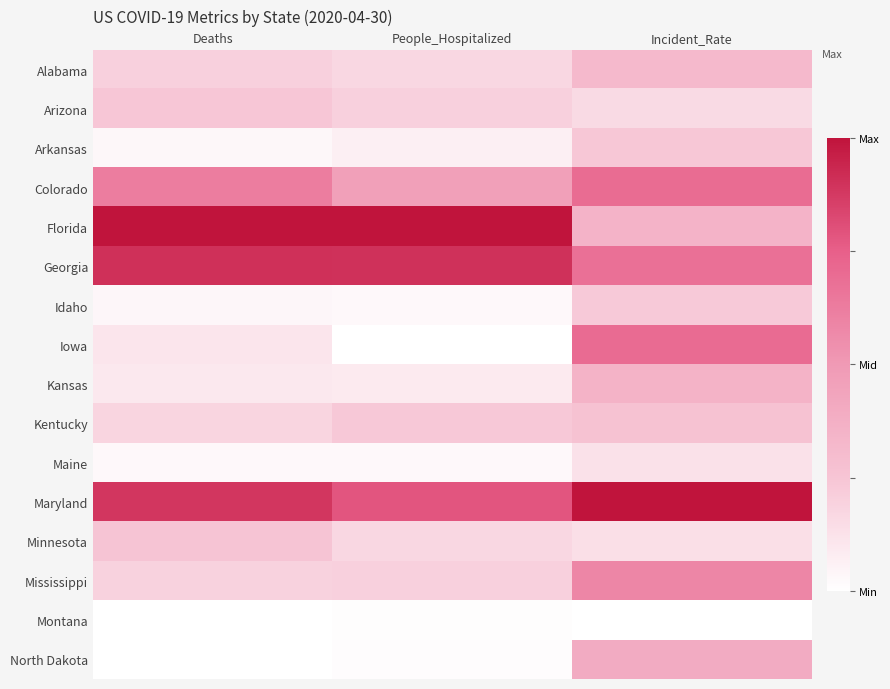

Reading left to right, what are all the values shown in this chart?

Alabama: Deaths=0.2	People_Hospitalized=0.2	Incident_Rate=0.3
Arizona: Deaths=0.2	People_Hospitalized=0.2	Incident_Rate=0.2
Arkansas: Deaths=0.0	People_Hospitalized=0.1	Incident_Rate=0.2
Colorado: Deaths=0.6	People_Hospitalized=0.5	Incident_Rate=0.7
Florida: Deaths=1.0	People_Hospitalized=1.0	Incident_Rate=0.3
Georgia: Deaths=0.9	People_Hospitalized=0.9	Incident_Rate=0.7
Idaho: Deaths=0.0	People_Hospitalized=0.0	Incident_Rate=0.2
Iowa: Deaths=0.1	People_Hospitalized=0.0	Incident_Rate=0.7
Kansas: Deaths=0.1	People_Hospitalized=0.1	Incident_Rate=0.4
Kentucky: Deaths=0.2	People_Hospitalized=0.2	Incident_Rate=0.3
Maine: Deaths=0.0	People_Hospitalized=0.0	Incident_Rate=0.1
Maryland: Deaths=0.9	People_Hospitalized=0.8	Incident_Rate=1.0
Minnesota: Deaths=0.3	People_Hospitalized=0.2	Incident_Rate=0.1
Mississippi: Deaths=0.2	People_Hospitalized=0.2	Incident_Rate=0.6
Montana: Deaths=0.0	People_Hospitalized=0.0	Incident_Rate=0.0
North Dakota: Deaths=0.0	People_Hospitalized=0.0	Incident_Rate=0.4